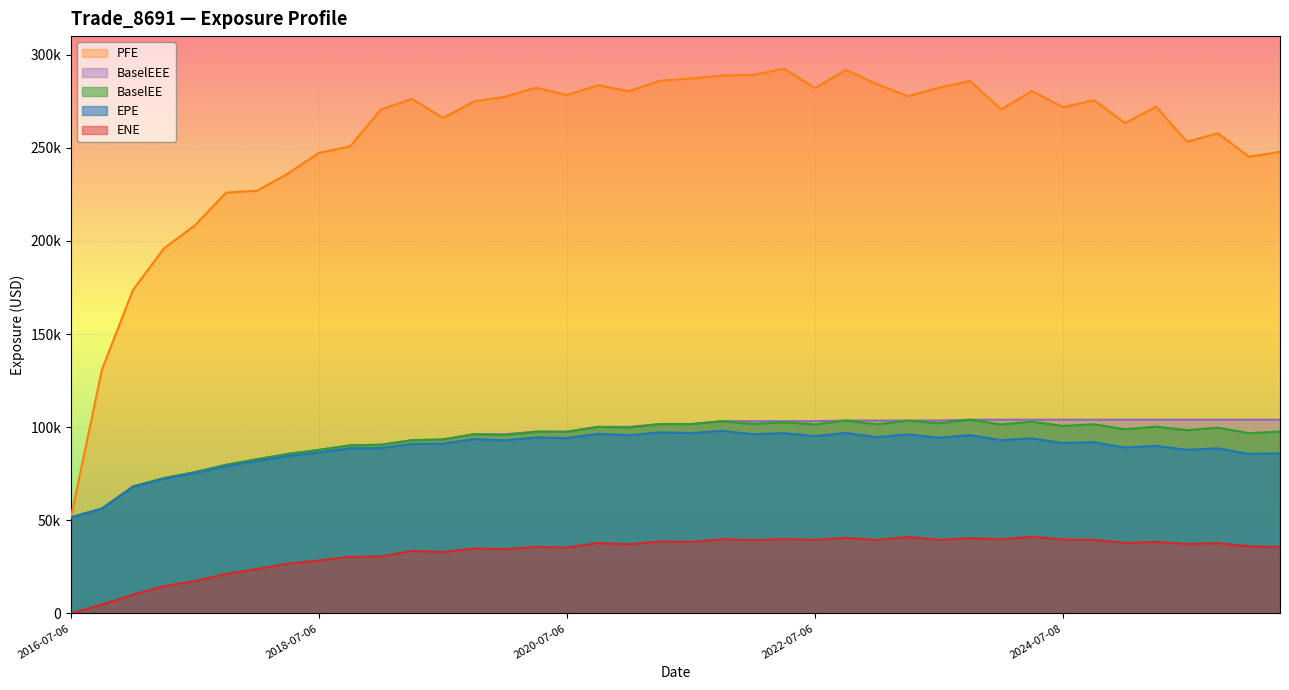

What is the spread (max minus min) of values at 2019-10-07?

240025.1